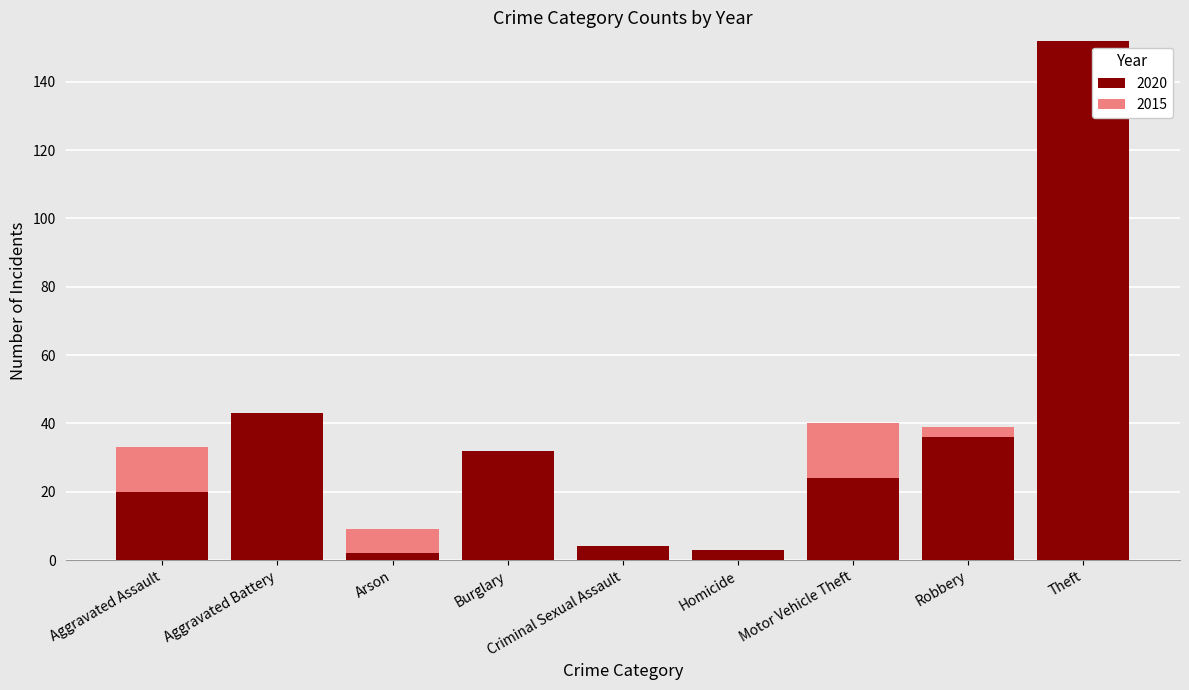

How many bars are there in total?

9